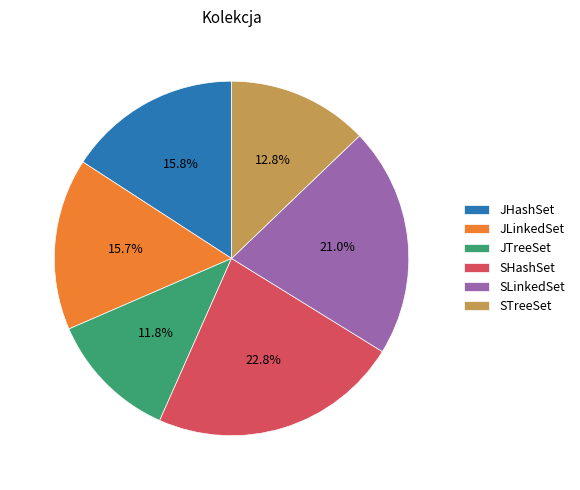

What percentage is NOT represented by SLinkedSet?

79.0%